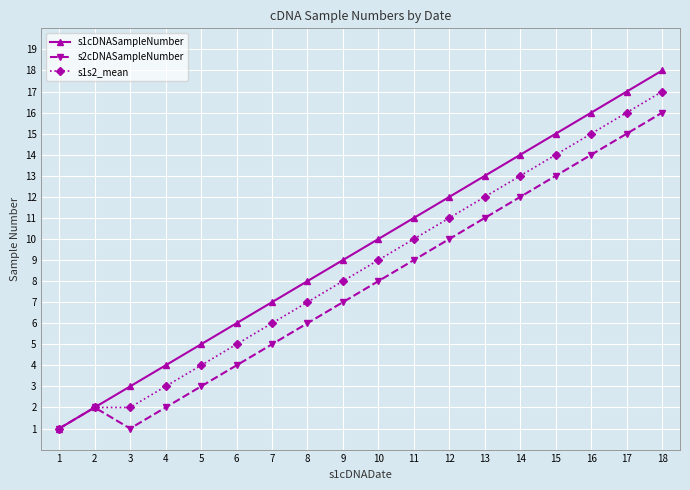

How many lines are shown in the chart?

3